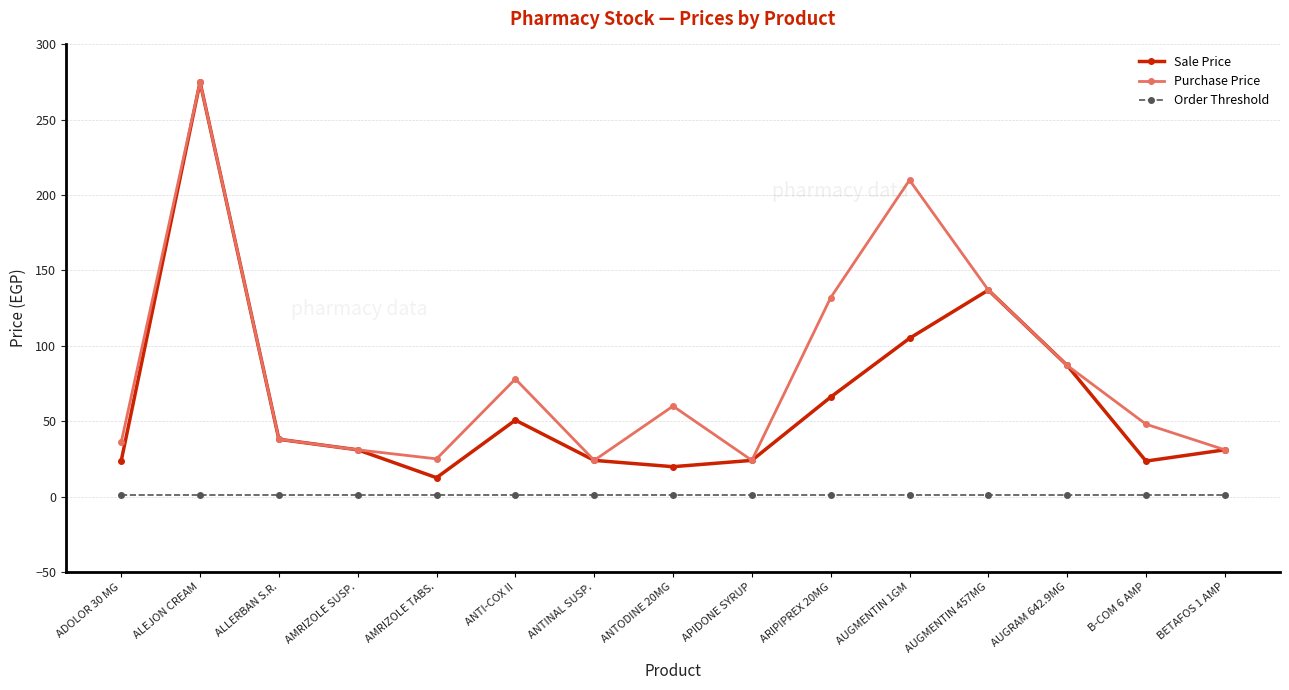

What is the label of the 7th point from the left?

ANTINAL SUSP.